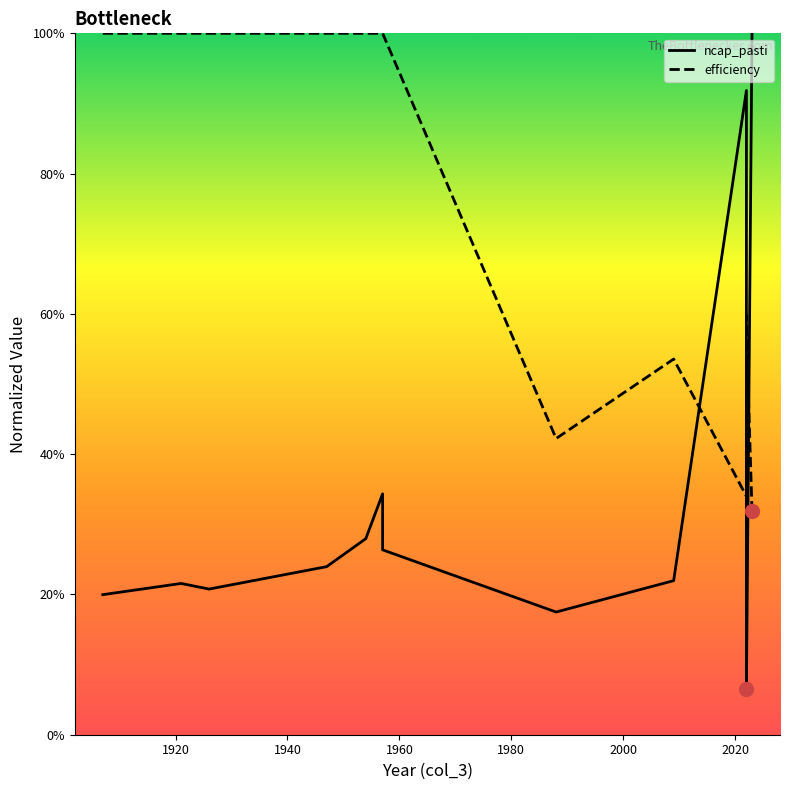

What are all the series names shown in the legend?

ncap_pasti, efficiency